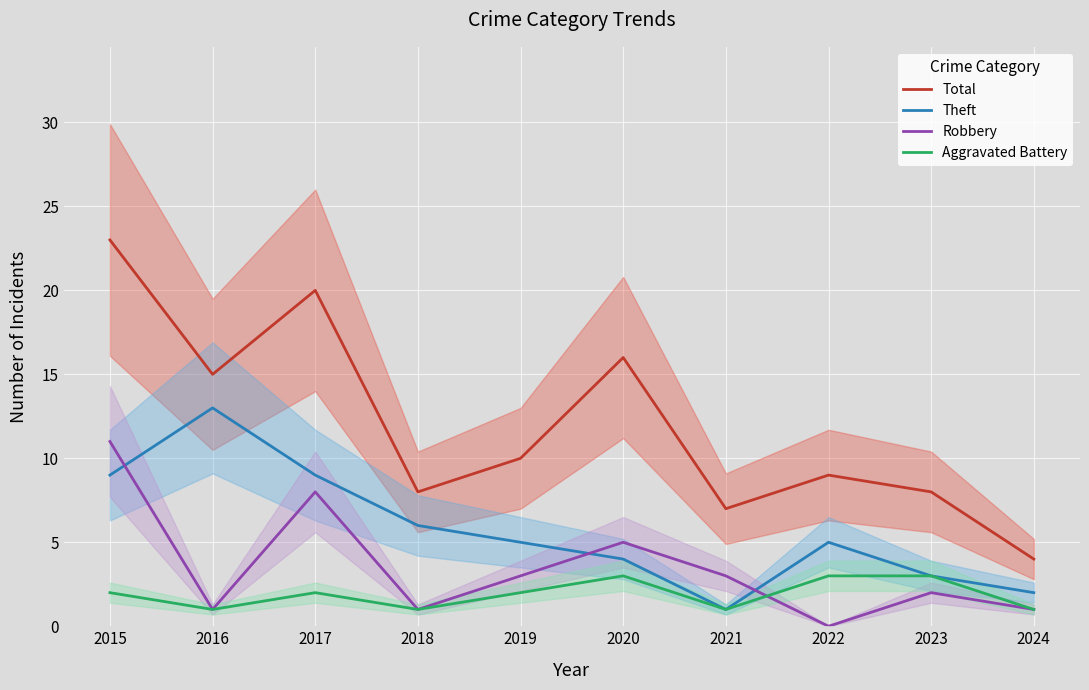

Where does the Theft series first go above 5?

2015